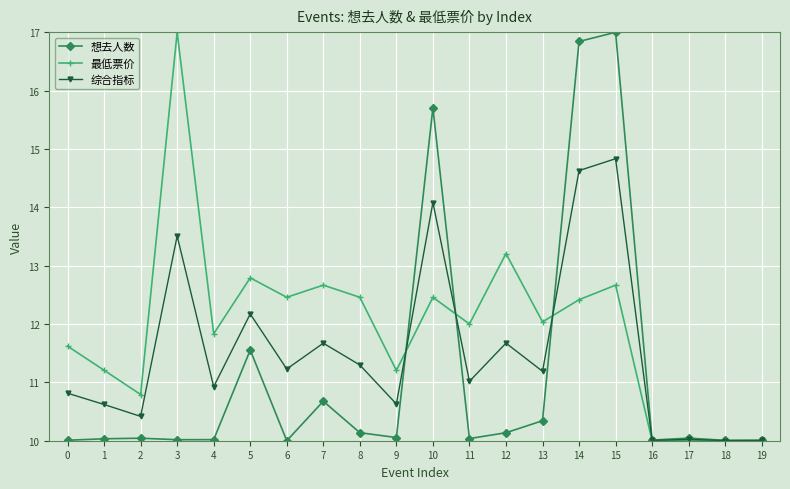

What is the average value of the 综合指标 series?

11.5